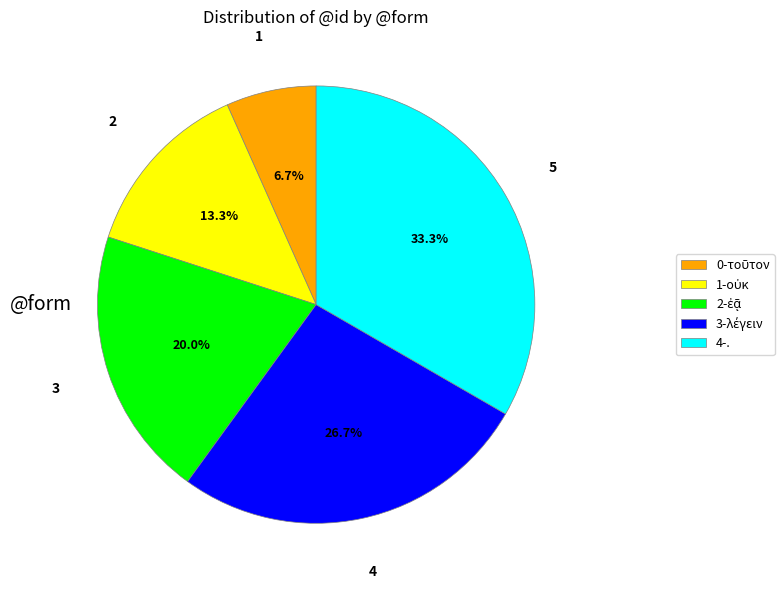

Which category has the biggest portion of the pie?

4-.